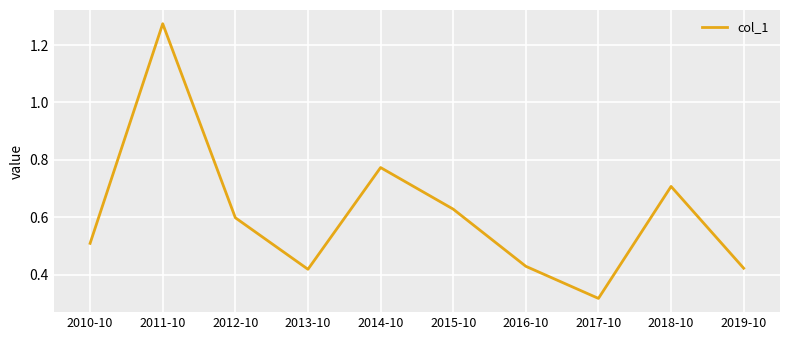

Which label corresponds to the smallest value in the chart?

2017-10